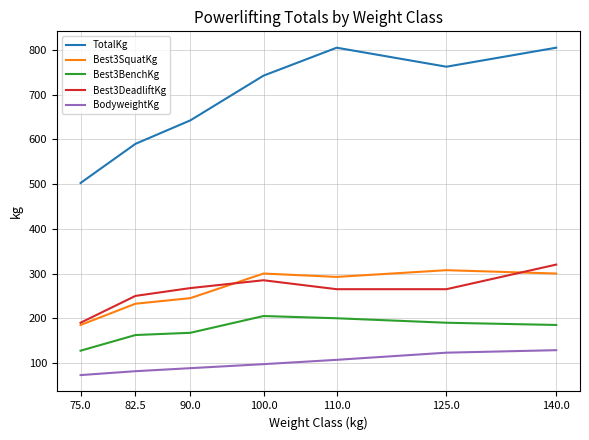

What is the sum of all Best3SquatKg values?

1862.5